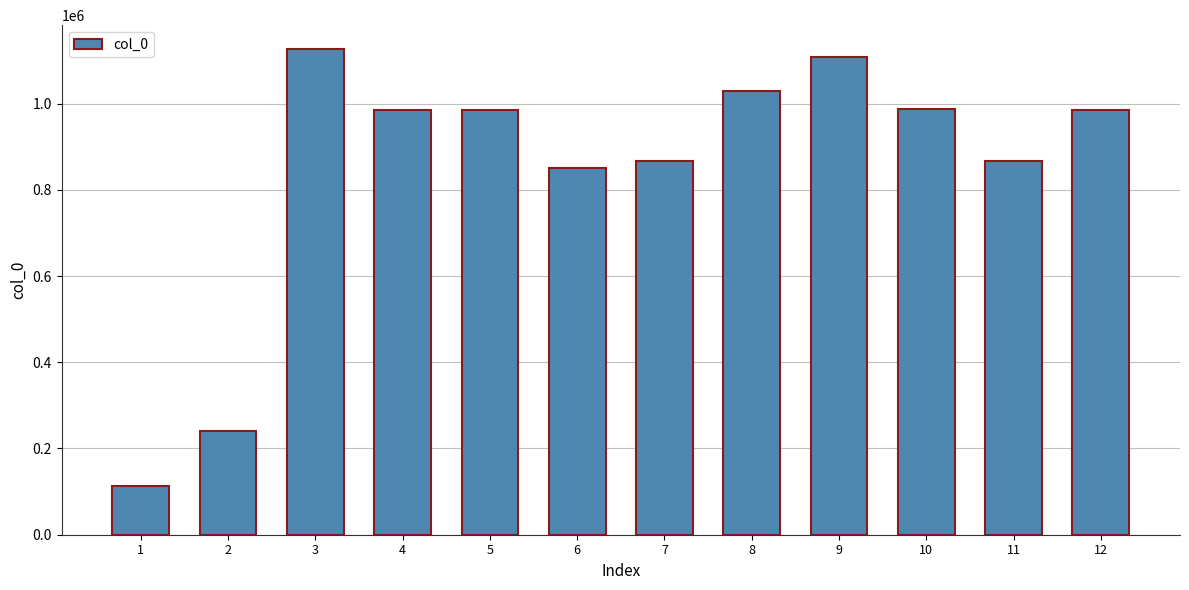

What is the change in value from 2 to 8?

+788406